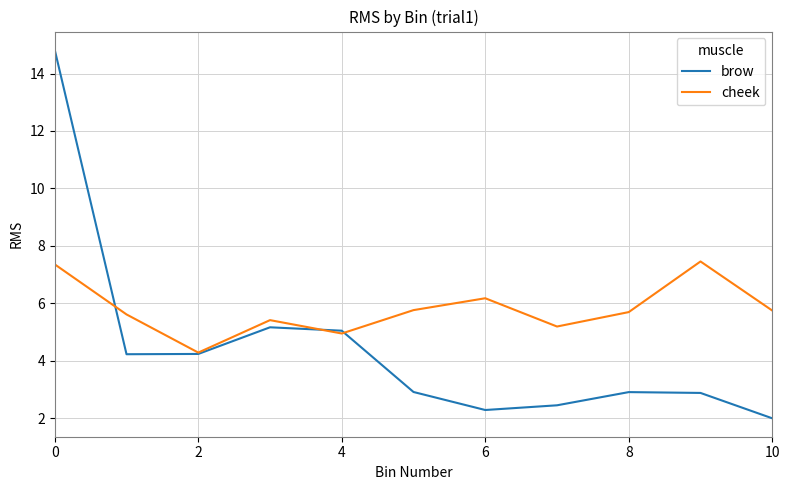

List the series in order of their peak value, lowest first.

cheek, brow